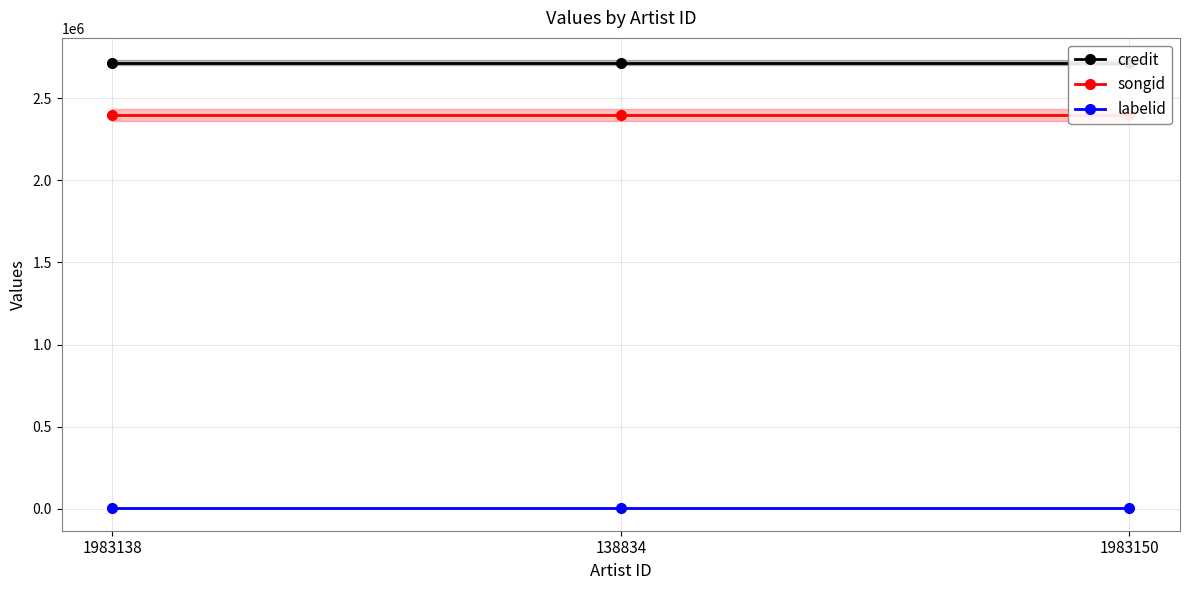

Does the chart display data point markers on the line(s)?

Yes